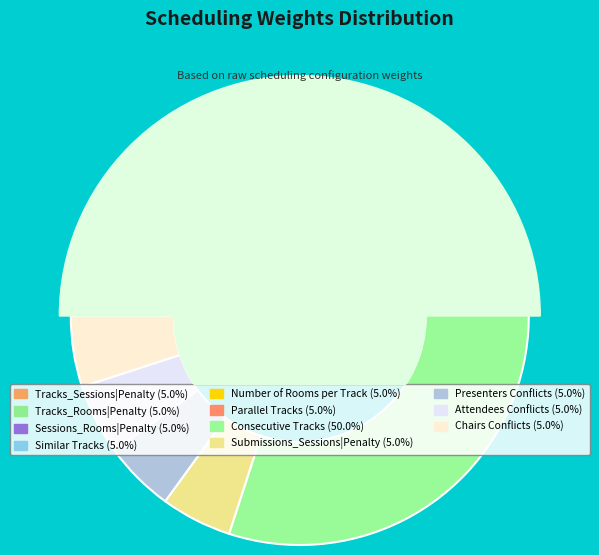

True or false: Submissions_Timezones accounts for 1% of the total.

False